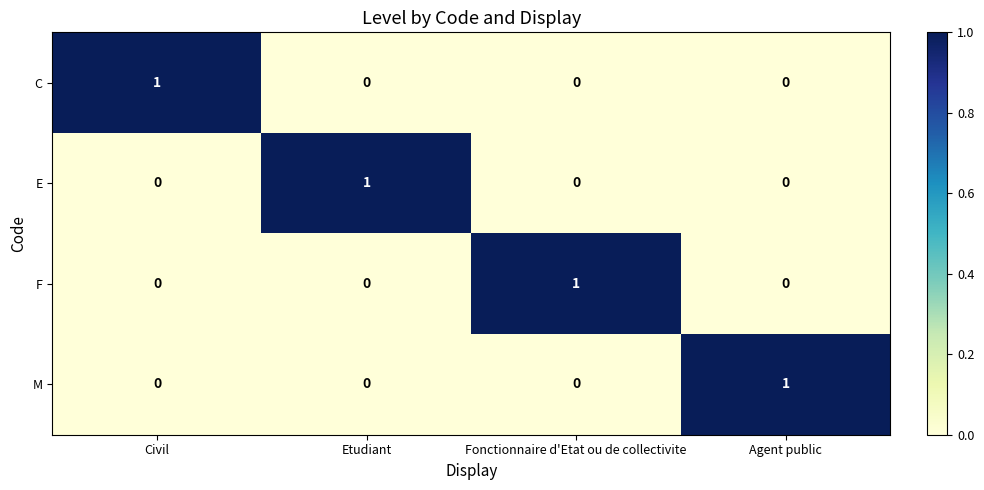

Count the number of categories in the chart.

4